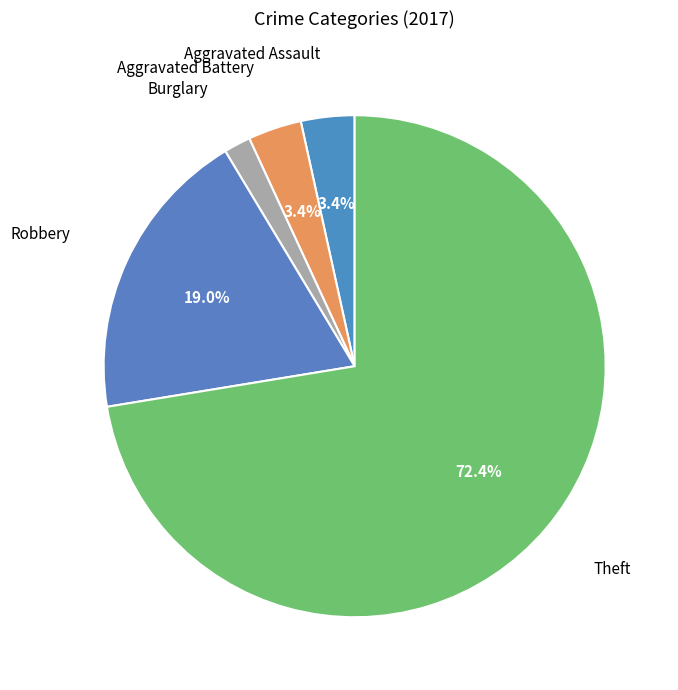

Which slice is the largest?

Theft